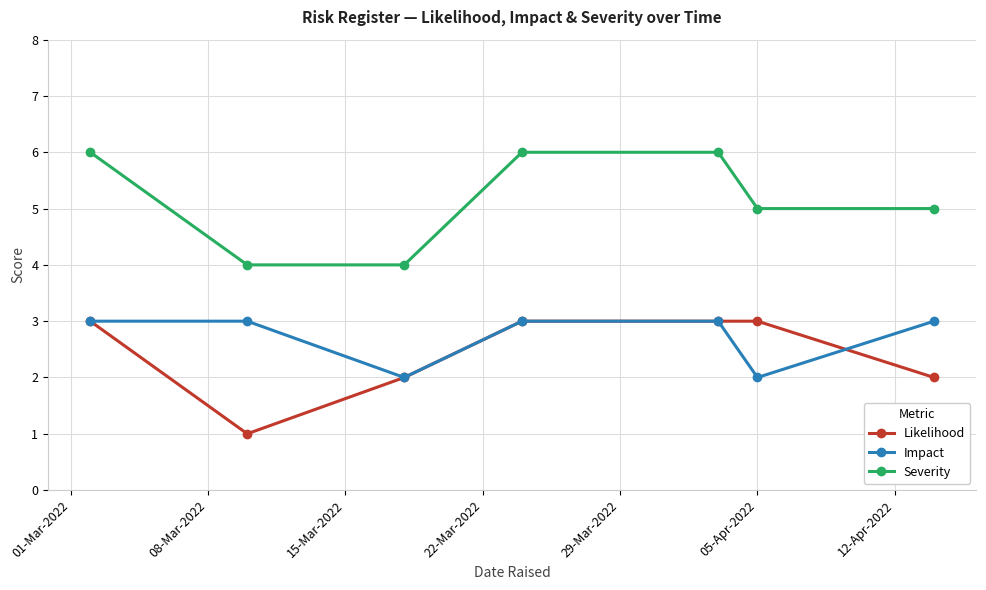

What is the maximum value for Impact?

3